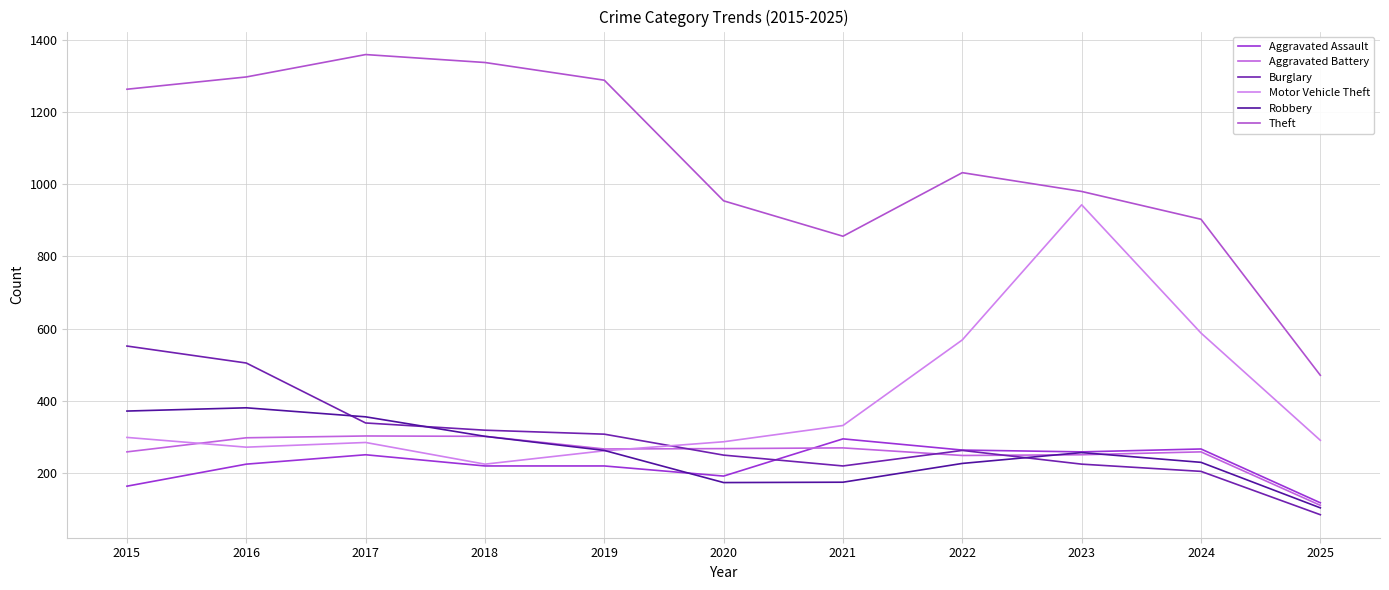

How many lines are shown in the chart?

6